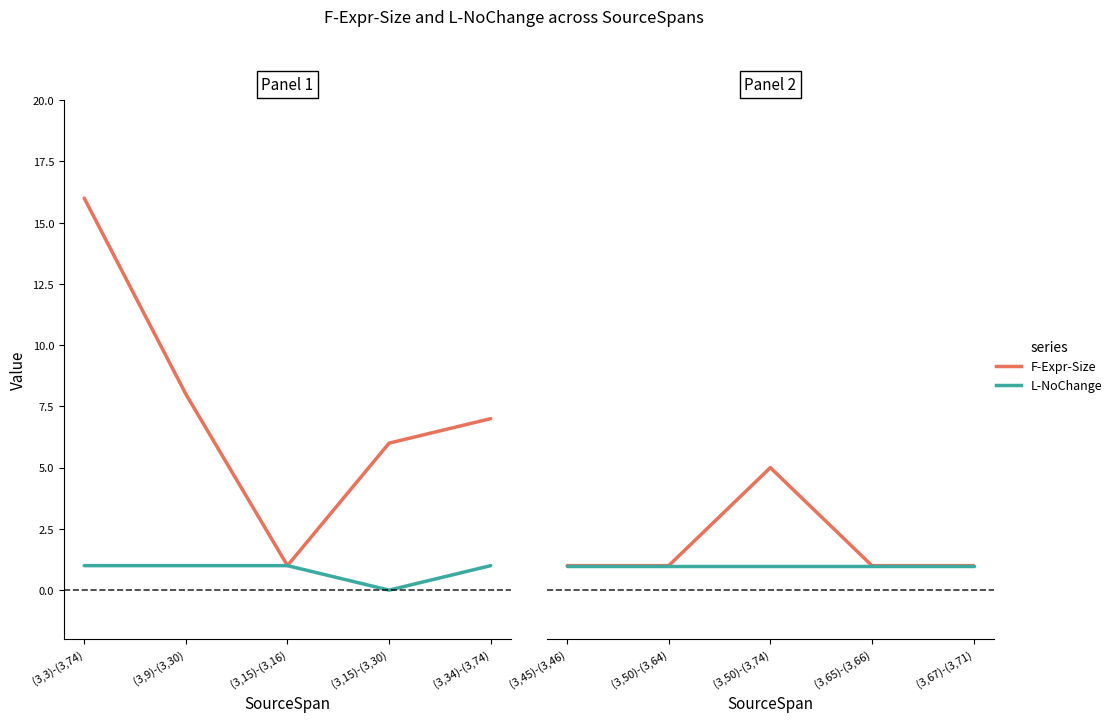

True or false: F-Expr-Size and L-NoChange cross at least once.

False